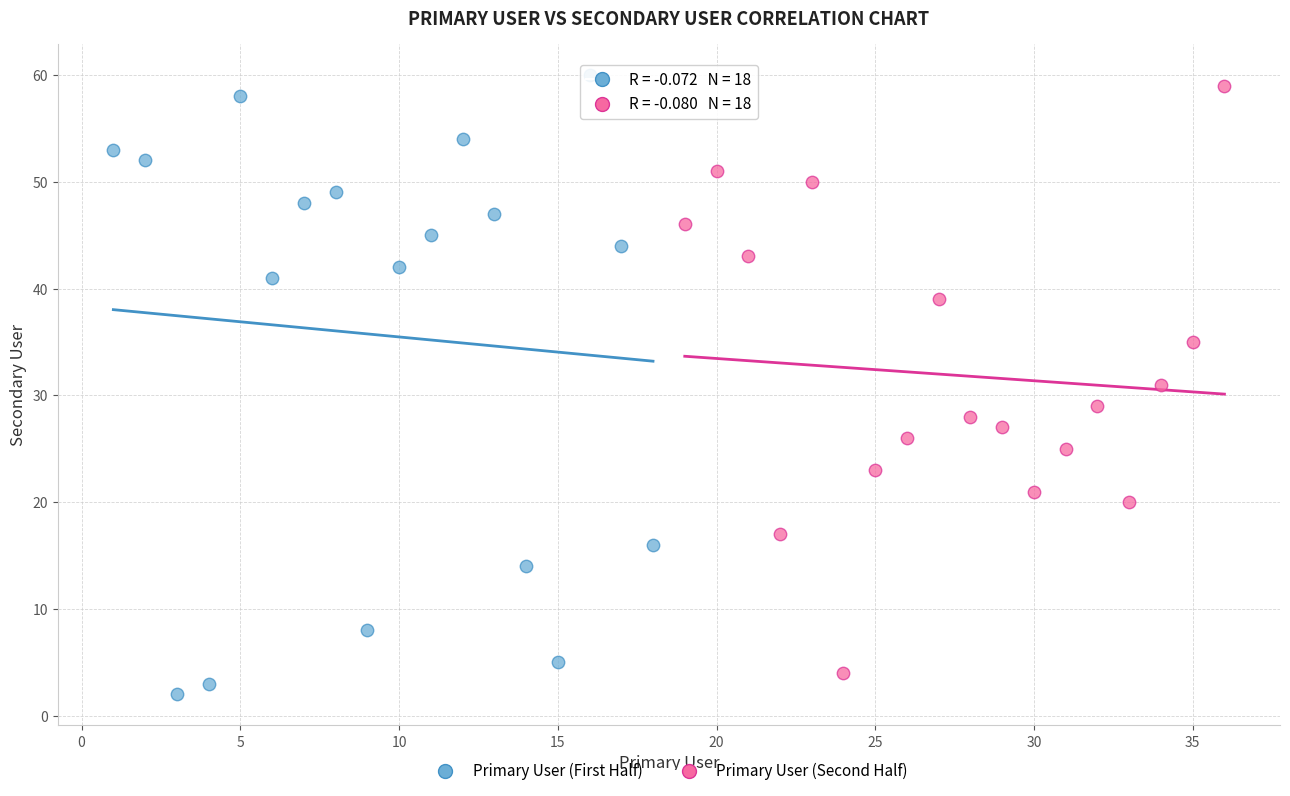

Which series has the widest spread of Y values?

Primary User (First Half)